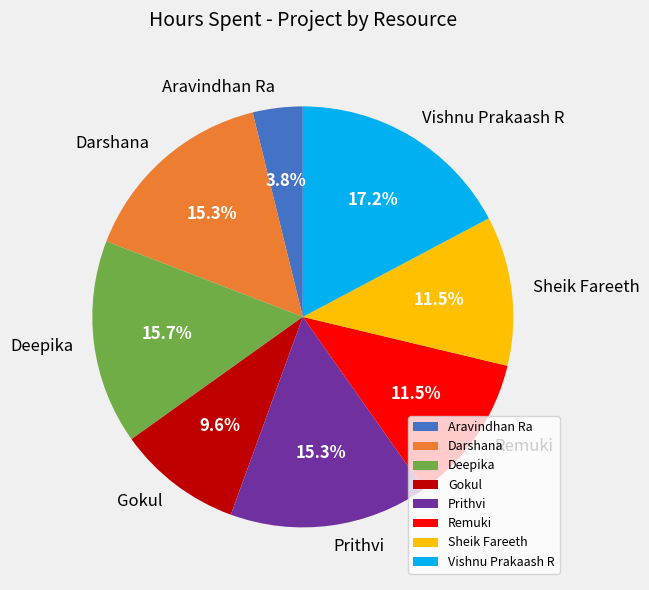

Combined, do Aravindhan Ra and Darshana account for over 50%?

No